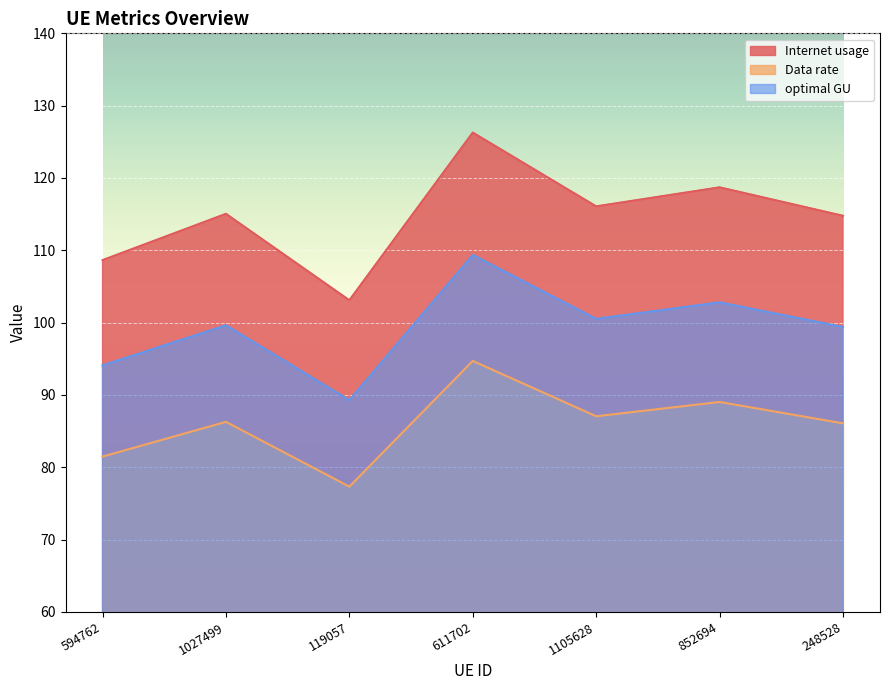

Which label corresponds to the largest value in the chart?

611702